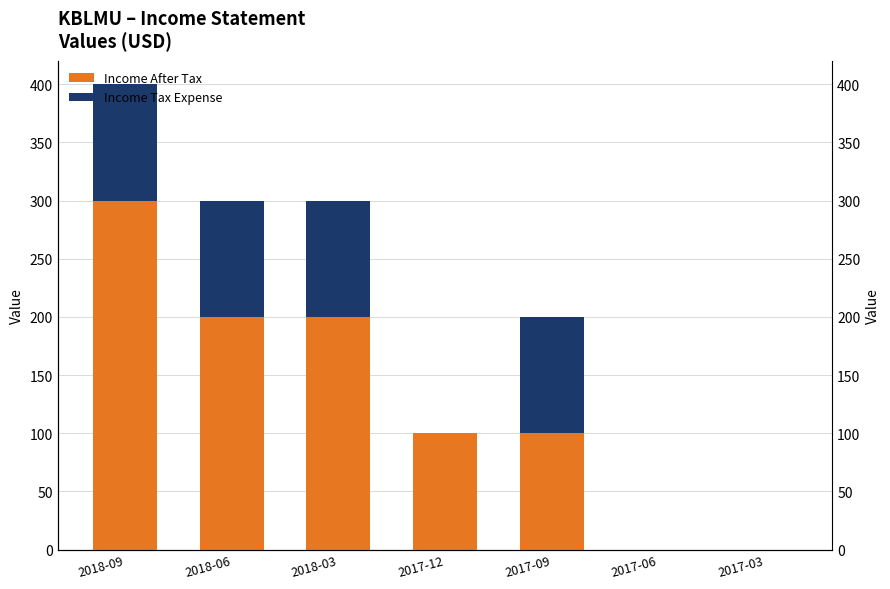

How many data points in Income Tax Expense are less than 100?

3